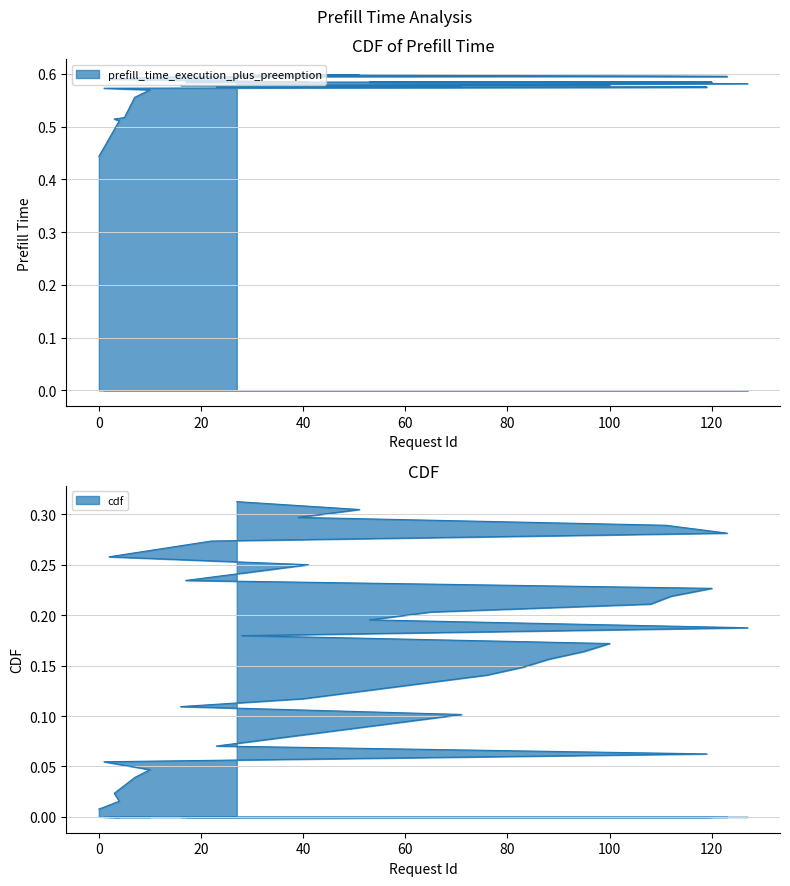

True or false: prefill_time_execution_plus_preemption and cdf cross at least once.

False